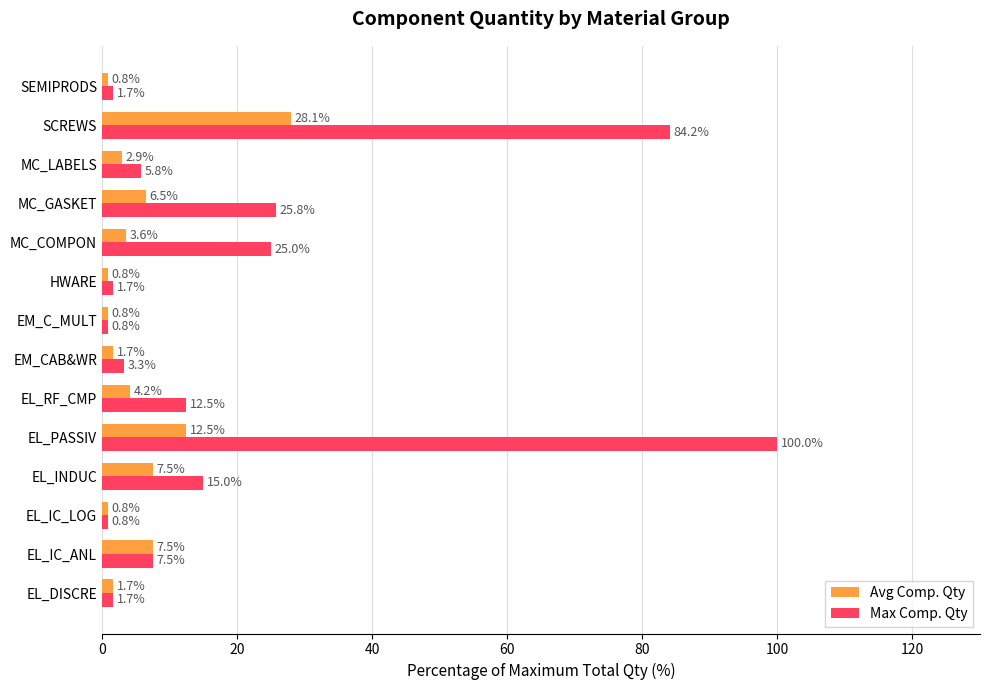

What is the total value across all series at EL_PASSIV?

112.5